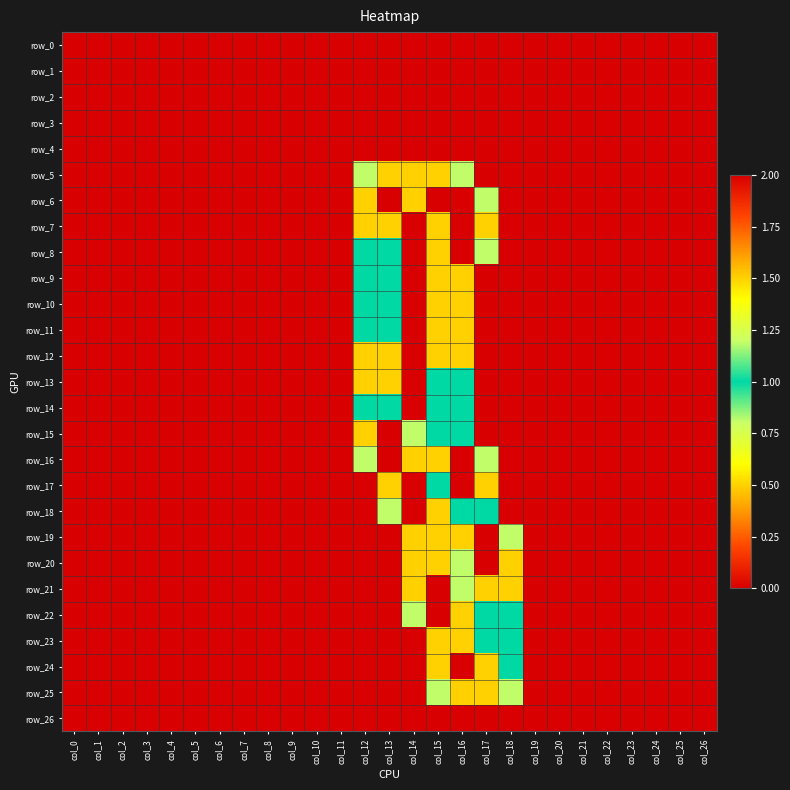

Which series has the widest spread of values?

row_6